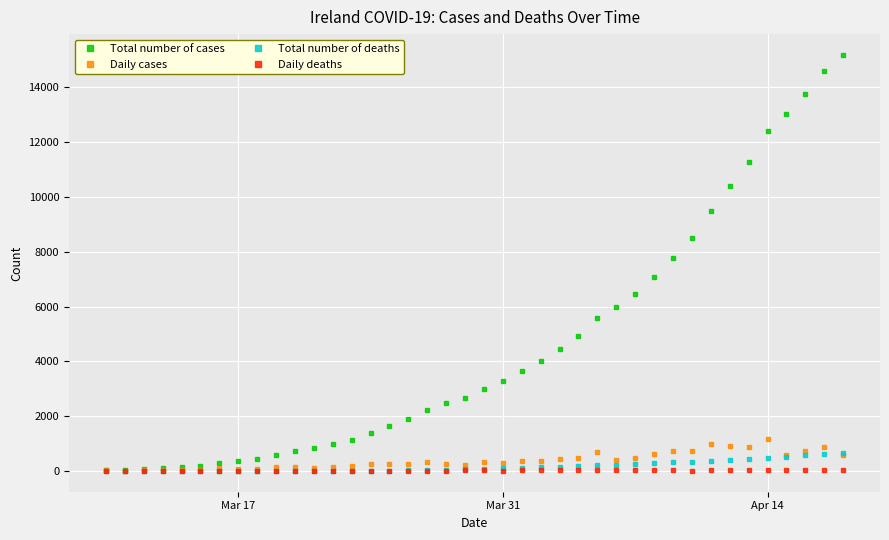

True or false: Daily cases has more than 2 interior local peaks.

True